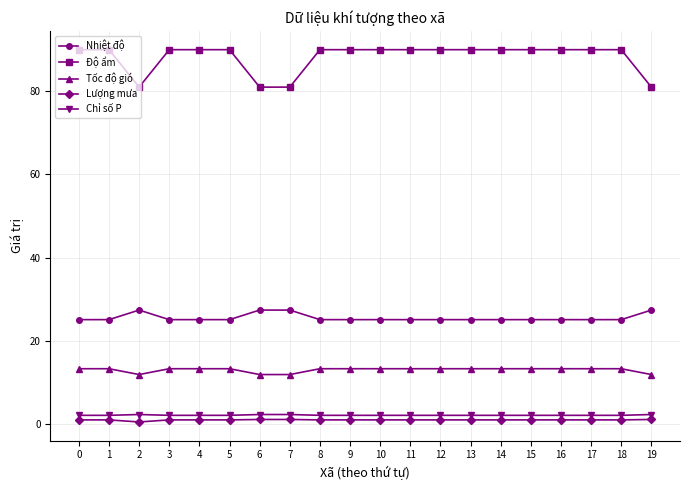

Which series has the largest total across all categories?

Độ ẩm